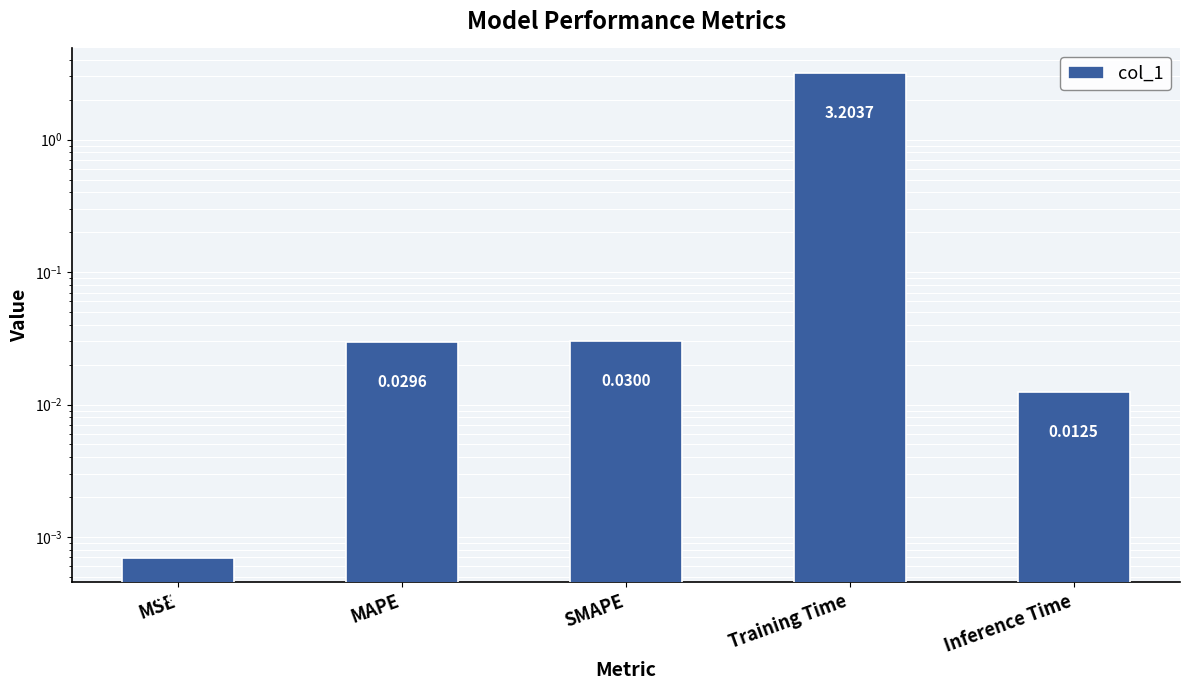

What is the difference between the values at Training Time and Inference Time?

3.2